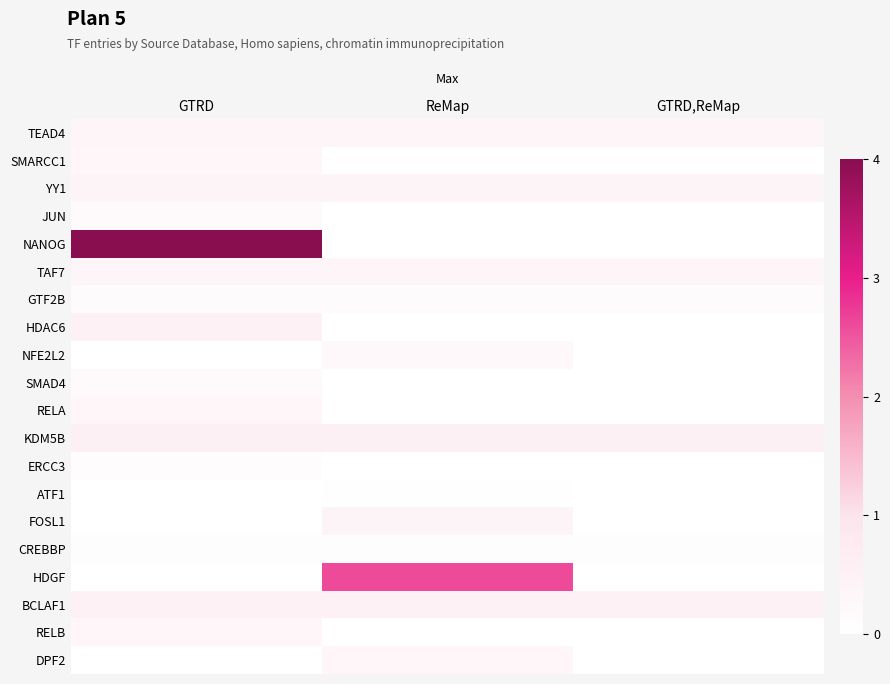

Which has a higher value, GTRD,ReMap or ReMap?

GTRD,ReMap